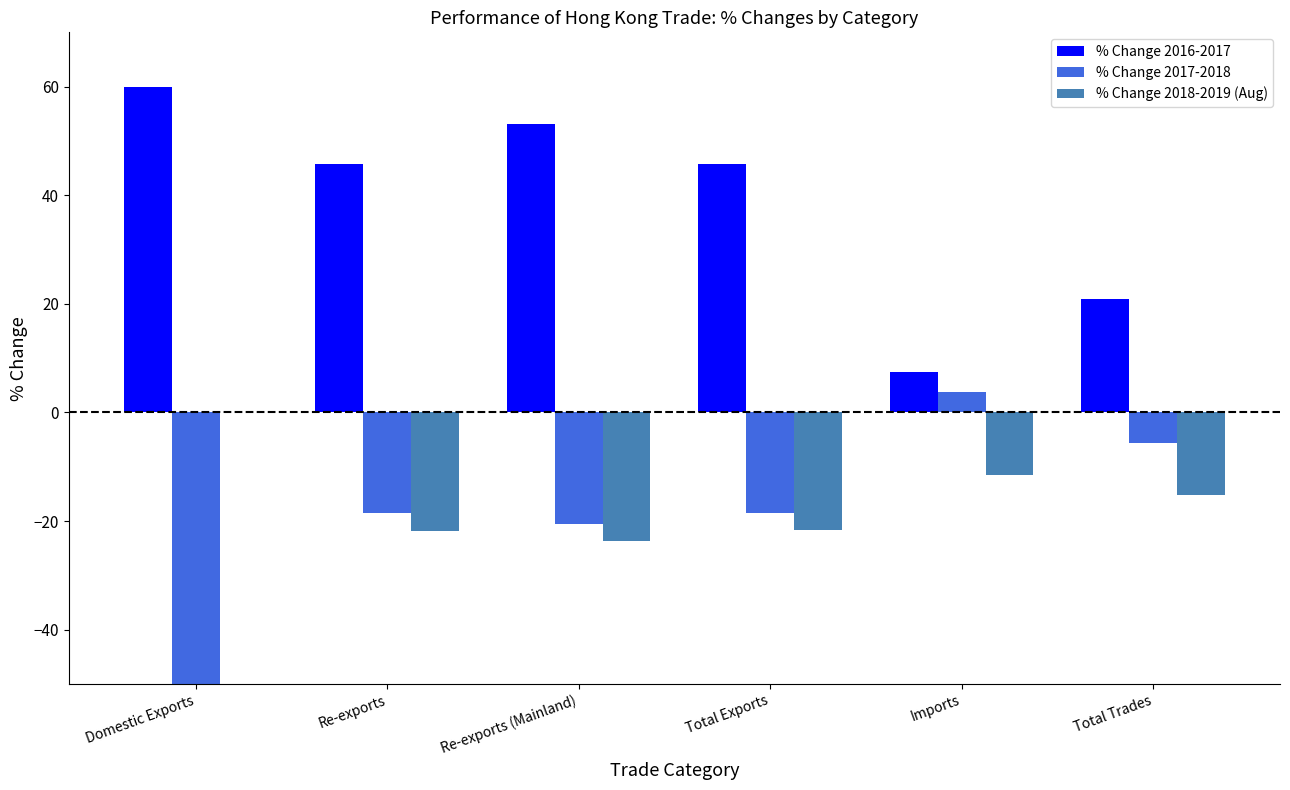

The % Change 2017-2018 series shows -28.2 at Total Exports. True or false?

False